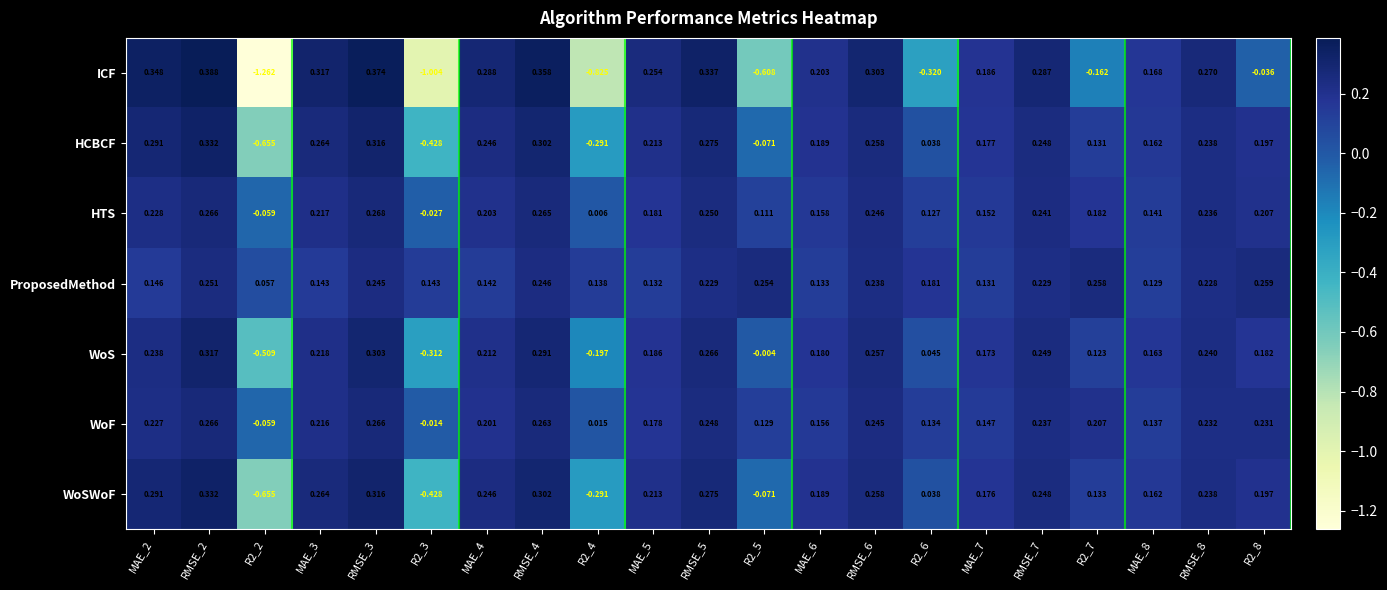

How many distinct data groups are displayed?

7